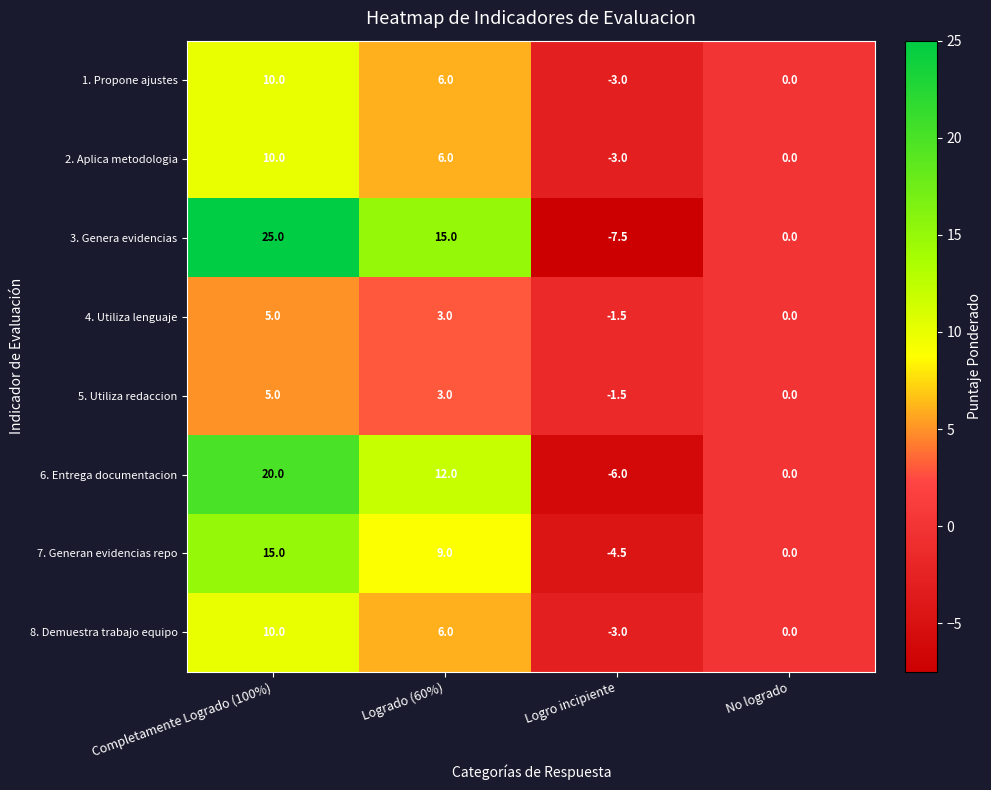

Is the value of 2. Aplica metodologia at No logrado greater than the value of 1. Propone ajustes at Completamente Logrado (100%)?

No